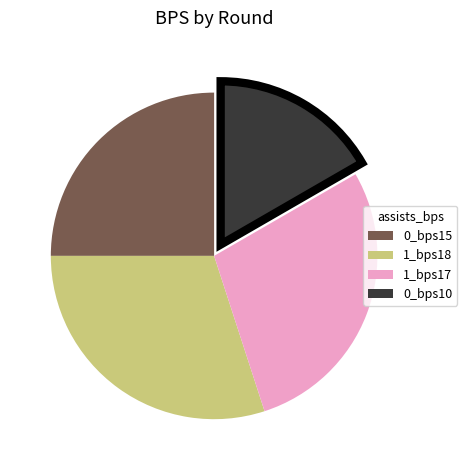

Does any single category account for the majority?

No